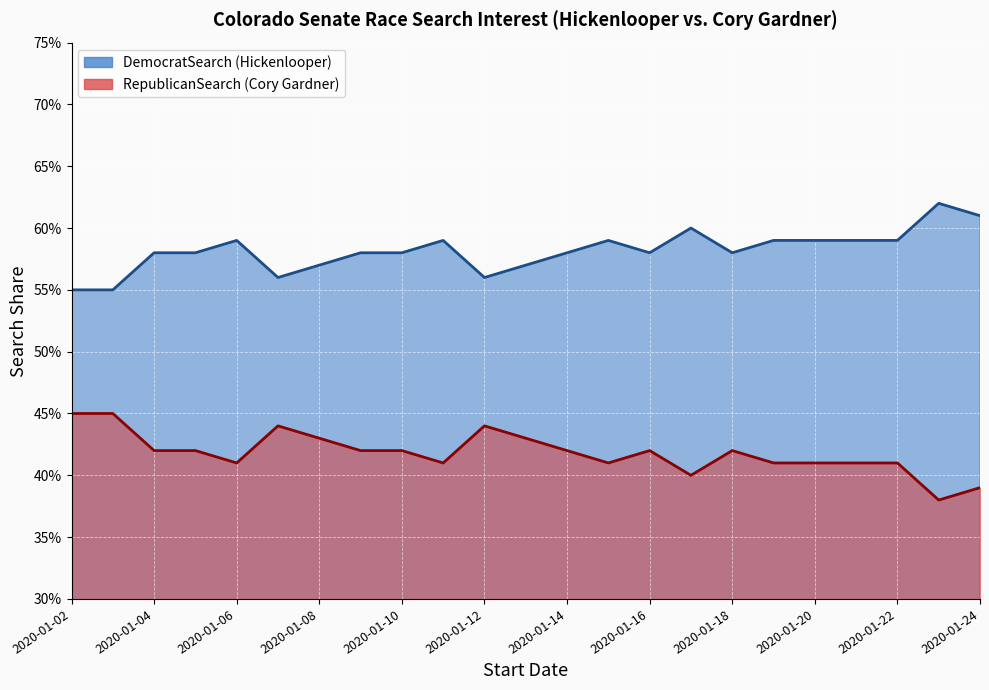

At which category does DemocratSearch reach its first local valley?

2020-01-07